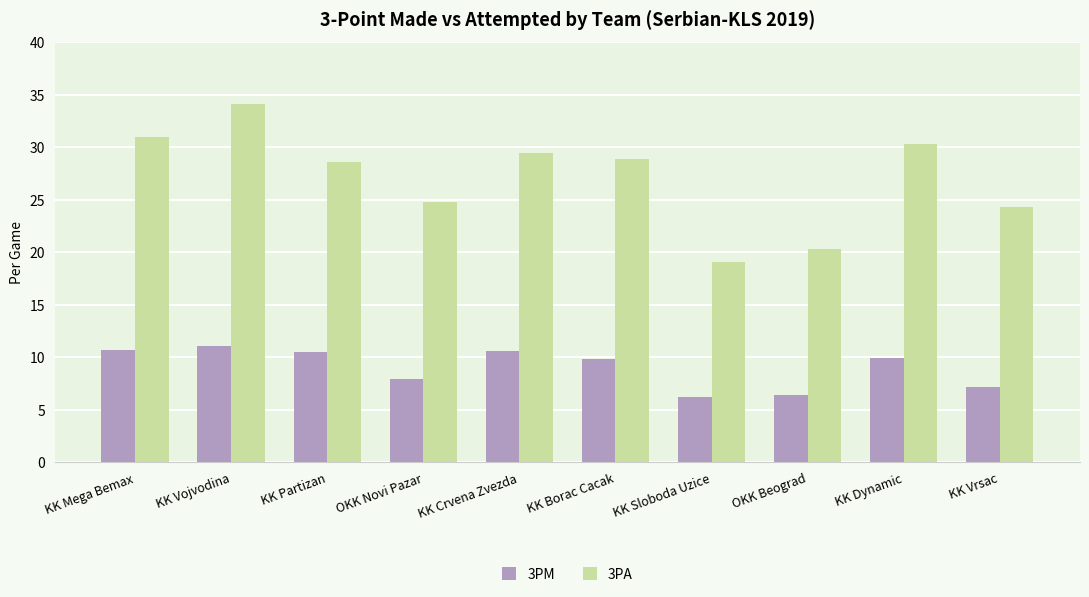

What is the sum of the 3PM values at KK Borac Cacak and KK Sloboda Uzice?

16.0